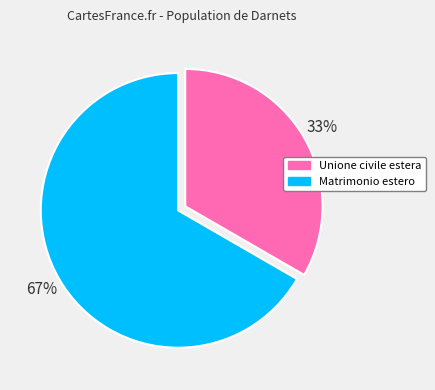

What percentage is the Unione civile estera slice, to the nearest percent?

33%